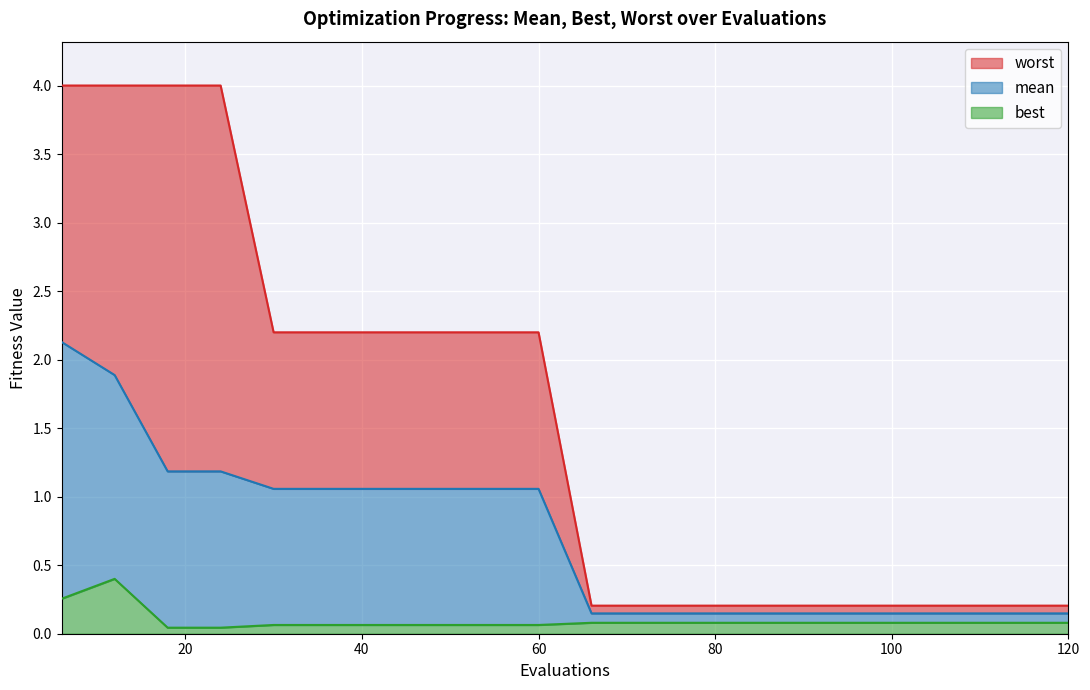

How many lines are shown in the chart?

3